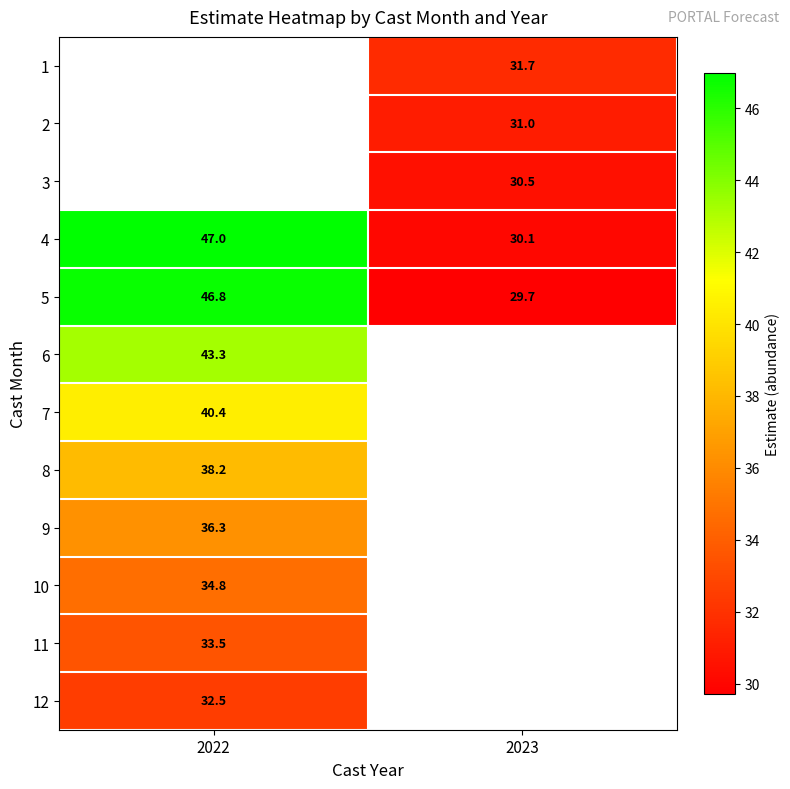

How many data points in 5 are above 46?

1